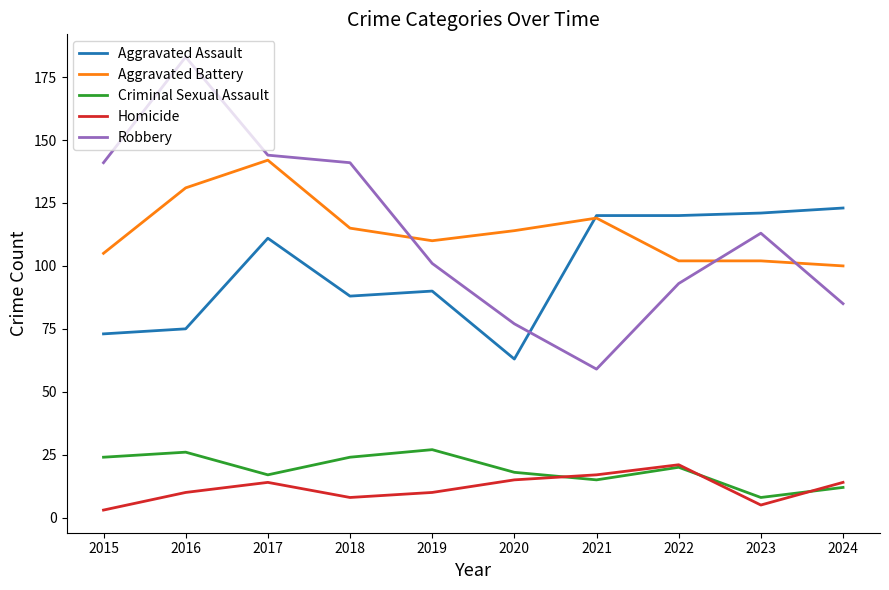

At which label does Criminal Sexual Assault reach its minimum?

2023